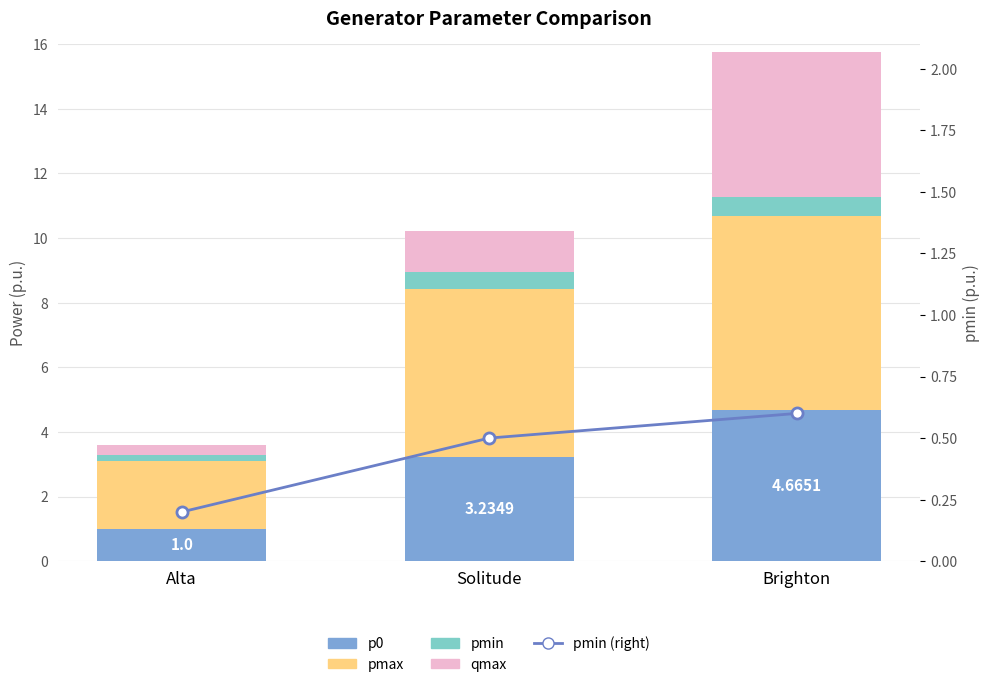

What is the approximate value of pmax at Alta?

2.1